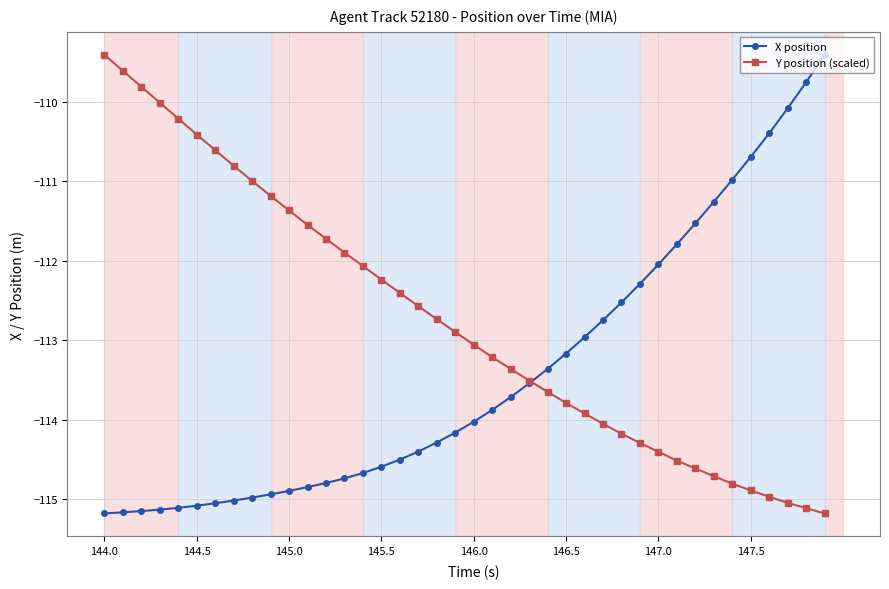

Which series has the largest total across all categories?

Y position (scaled)